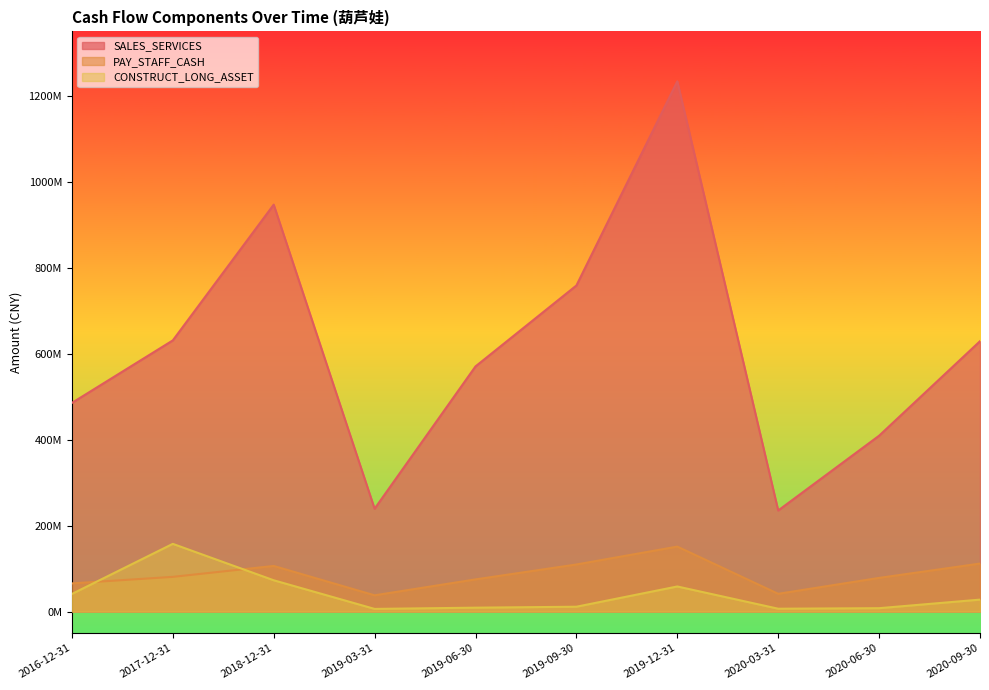

True or false: SALES_SERVICES and CONSTRUCT_LONG_ASSET cross at least once.

False